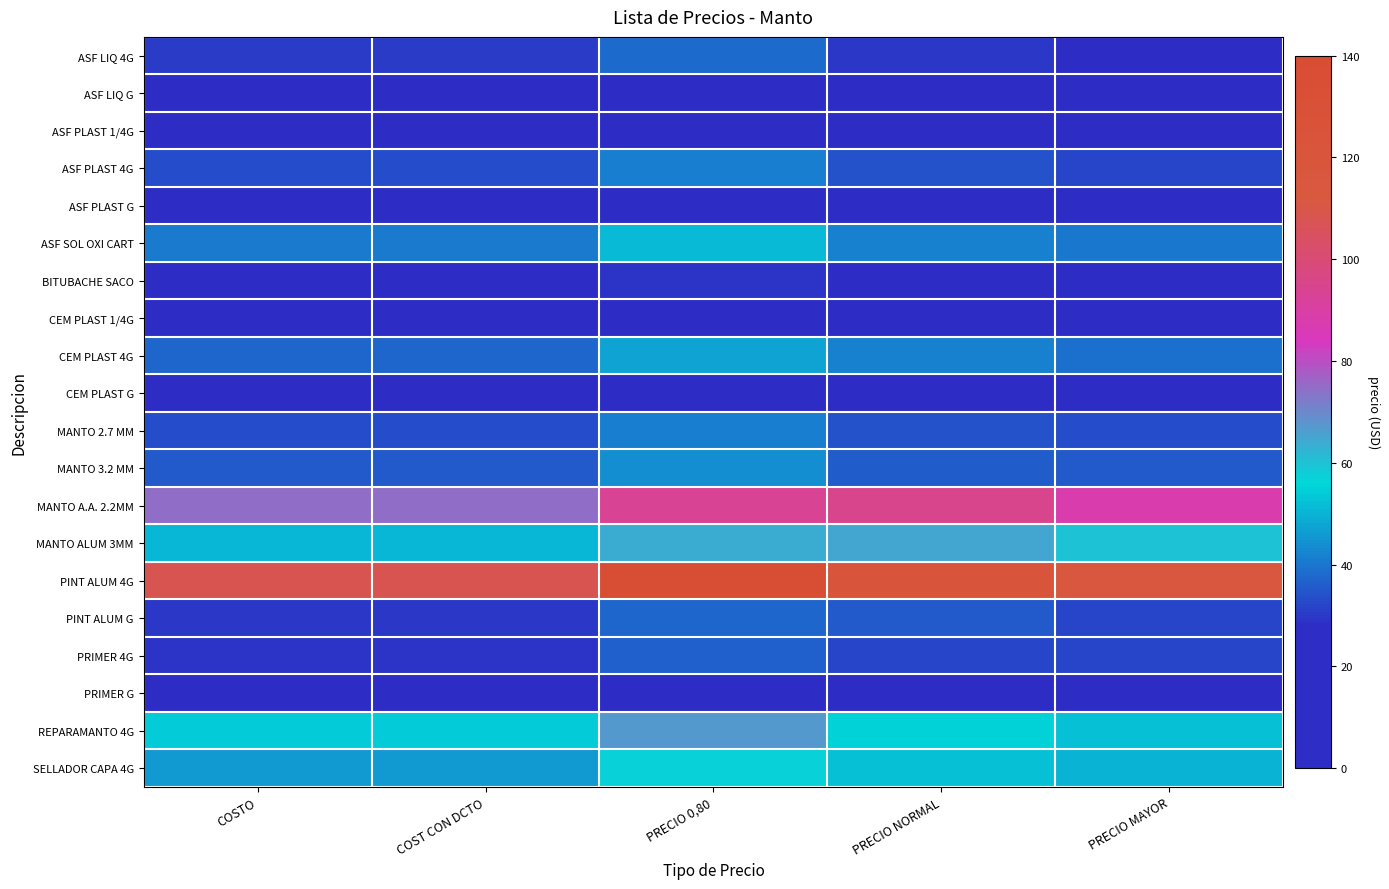

What is the spread (max minus min) of values at PRECIO 0,80?

127.3